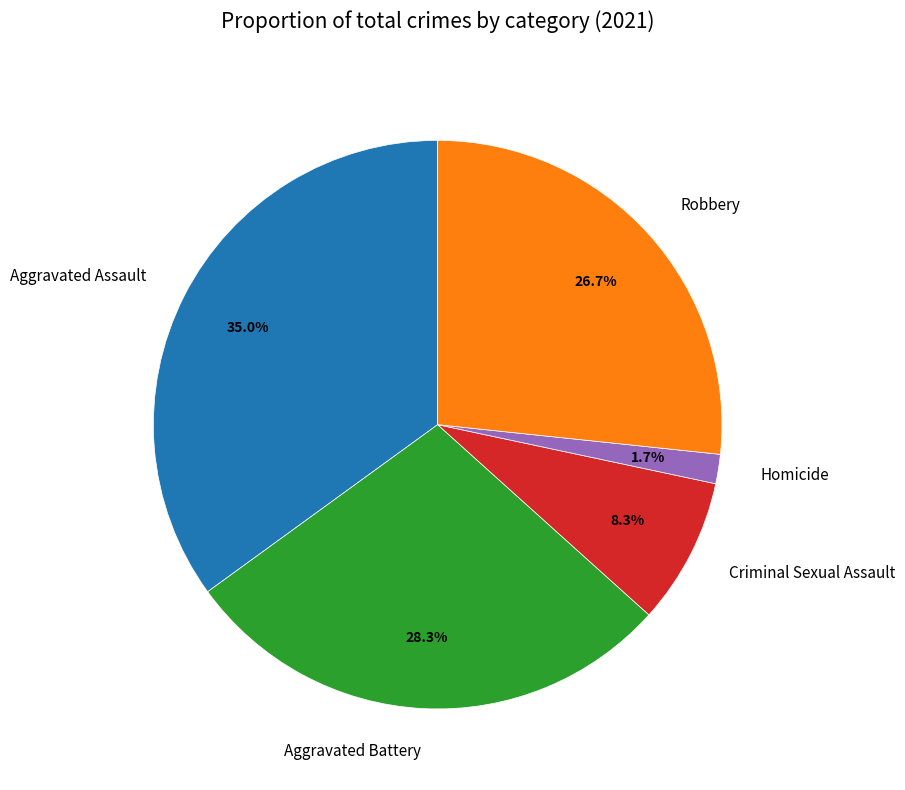

Combined, what portion of the pie is Homicide and Criminal Sexual Assault?

10.0%